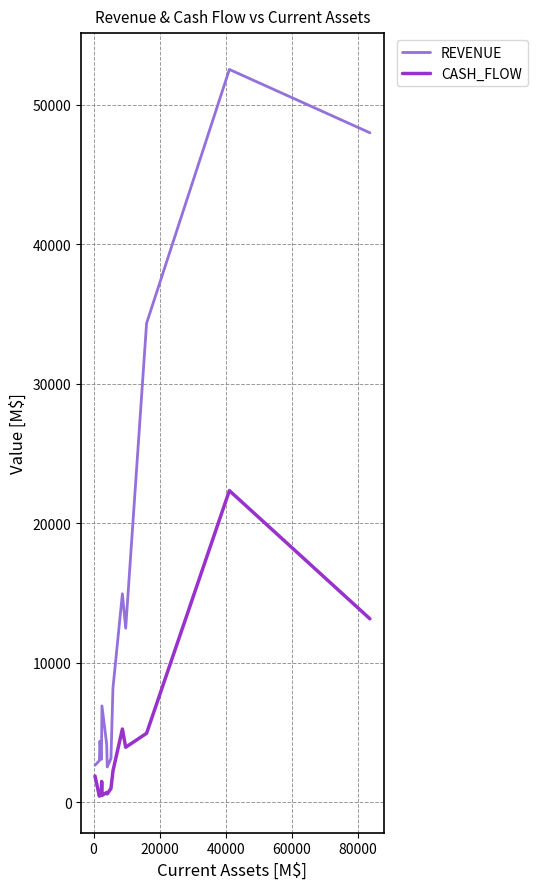

True or false: REVENUE has more than 2 interior local peaks.

True